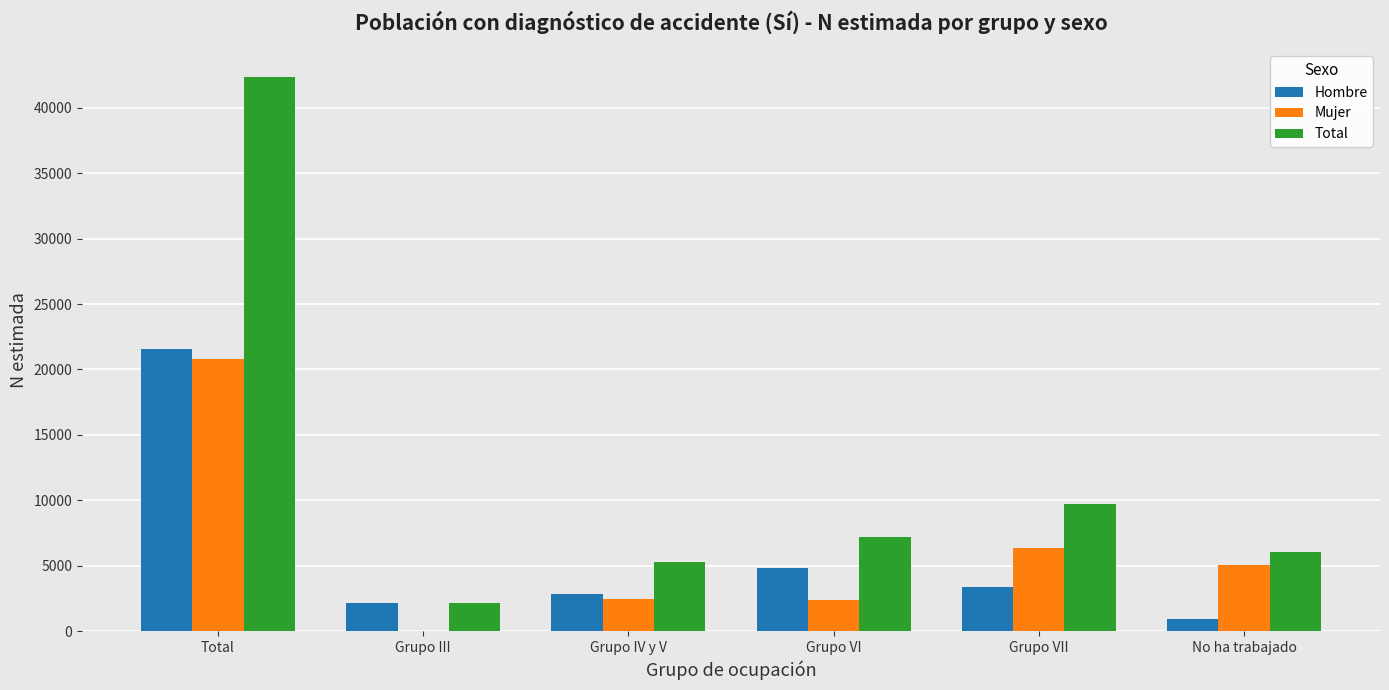

What is the sum of all Mujer values?

37080